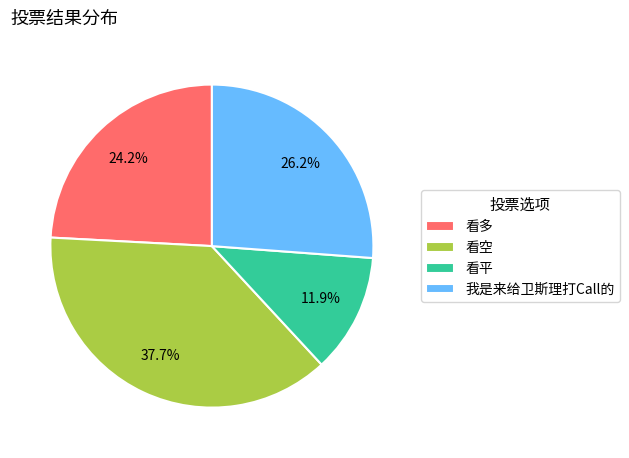

What percentage is the 看空 slice, to the nearest percent?

38%